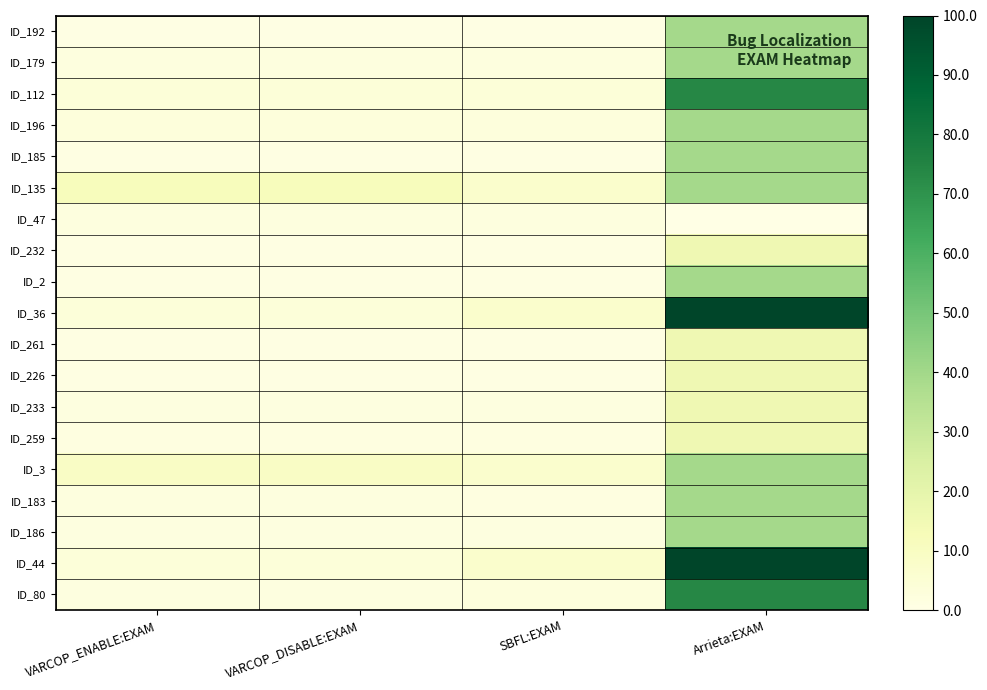

At how many categories does at least one series exceed 41?

1